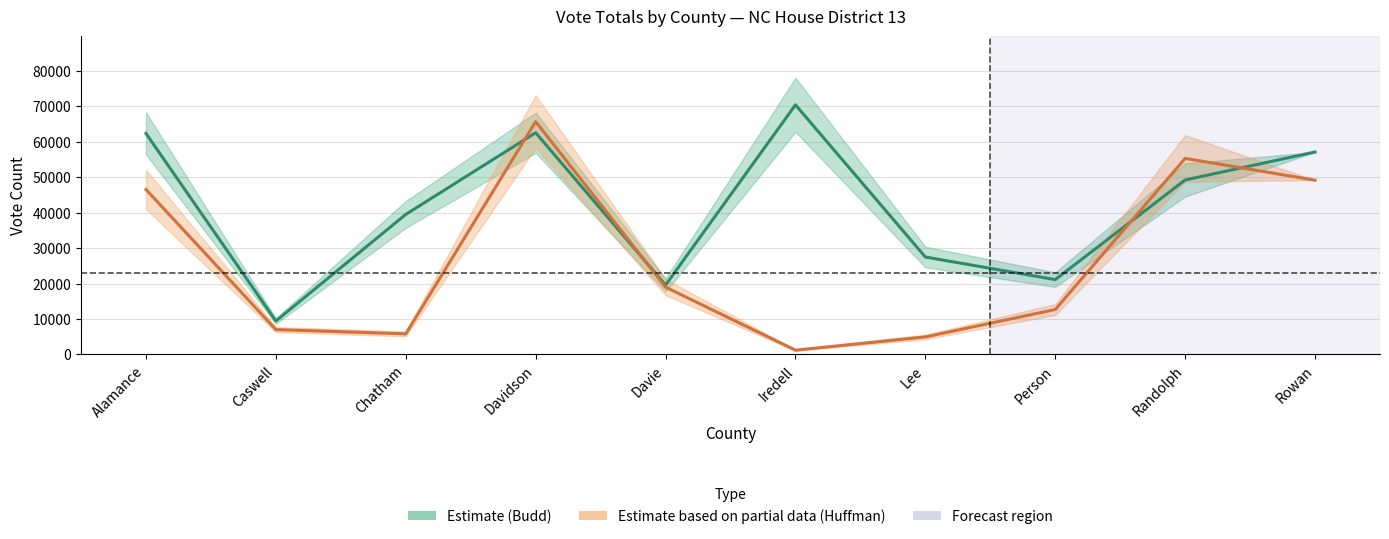

What is the sum of the Huffman (Democrat) values at Caswell and Person?

19642